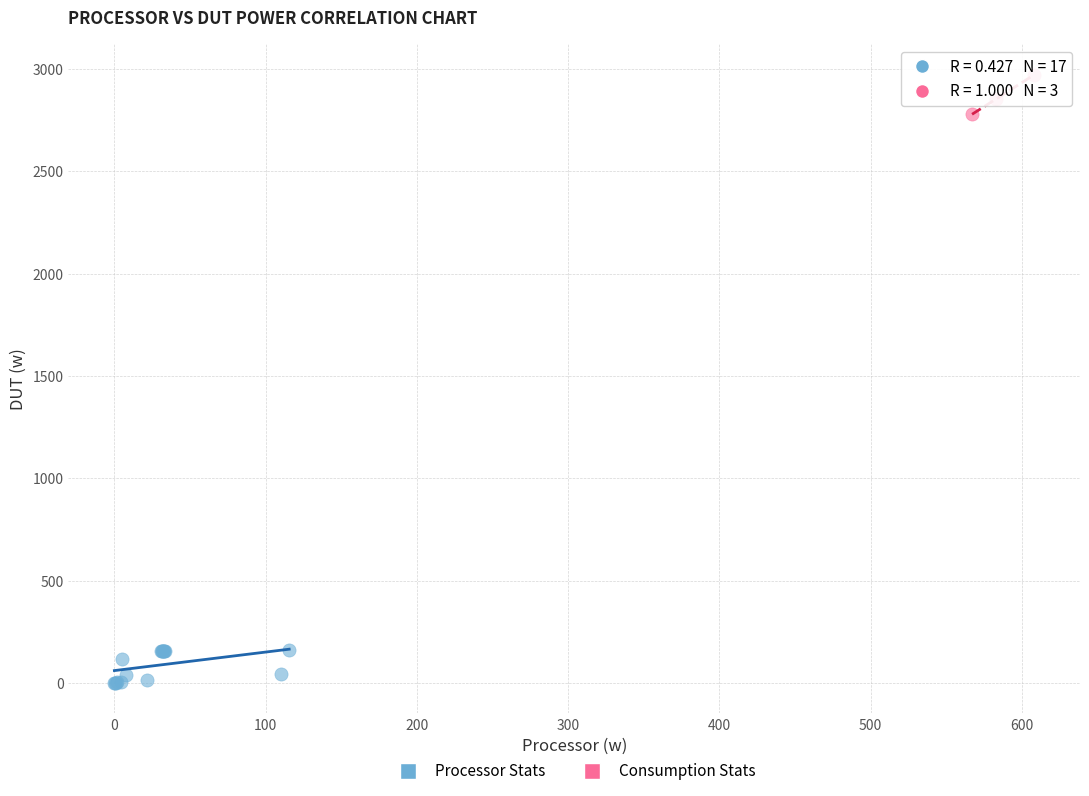

Which series reaches the minimum Y coordinate?

Processor Stats